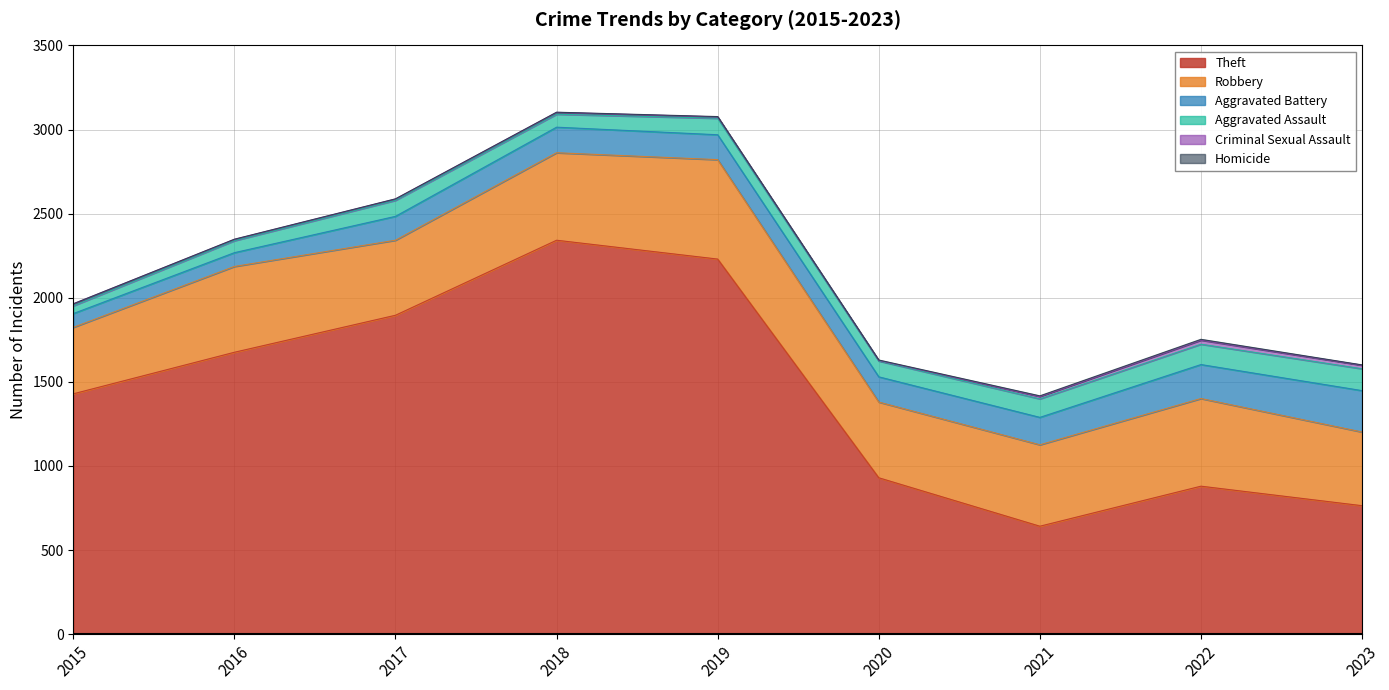

The value of Homicide at 2023 is 2. True or false?

True